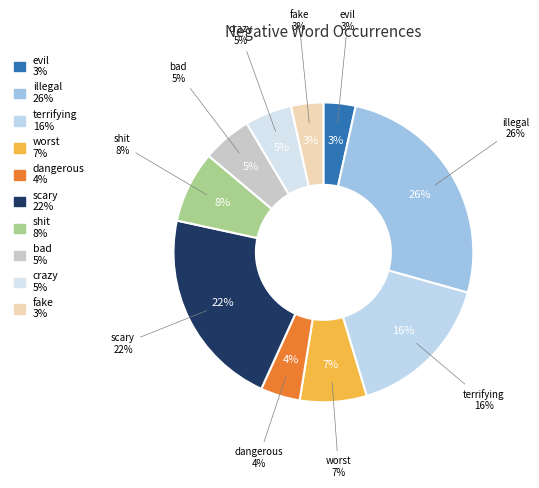

Does dangerous account for over 50% of the chart?

No